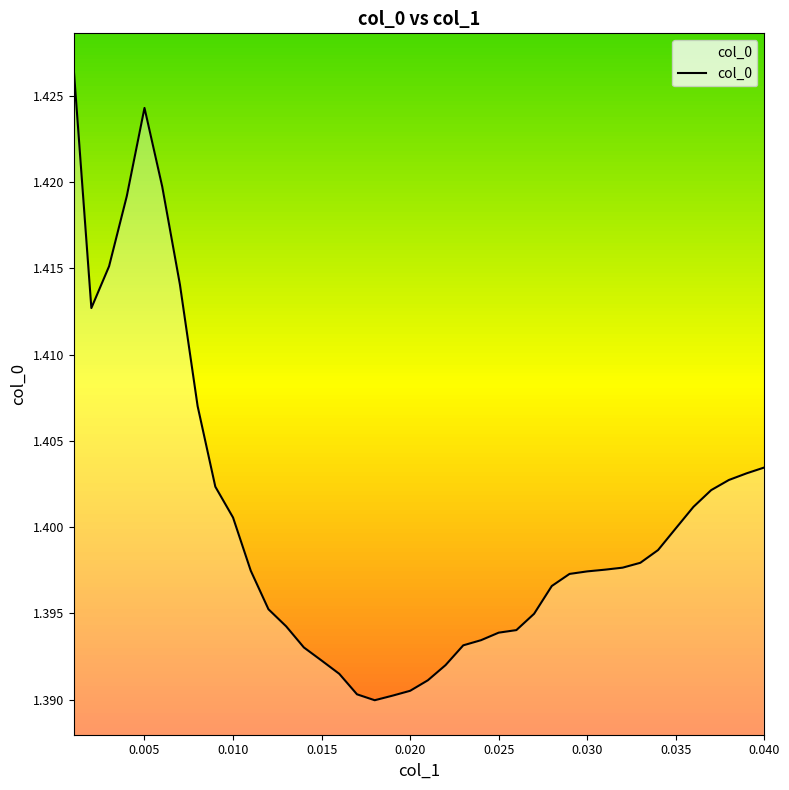

Reading right to left, extract all data points from this chart.

1.4	1.4	1.4	1.4	1.4	1.4	1.4	1.4	1.4	1.4	1.4	1.4	1.4	1.4	1.4	1.4	1.4	1.4	1.4	1.4	1.4	1.4	1.4	1.4	1.4	1.4	1.4	1.4	1.4	1.4	1.4	1.4	1.4	1.4	1.4	1.4	1.4	1.4	1.4	1.4